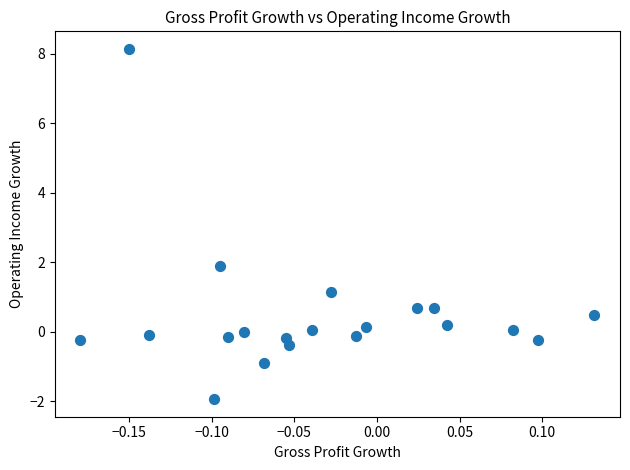

What is the range of X values (max minus min)?

0.3